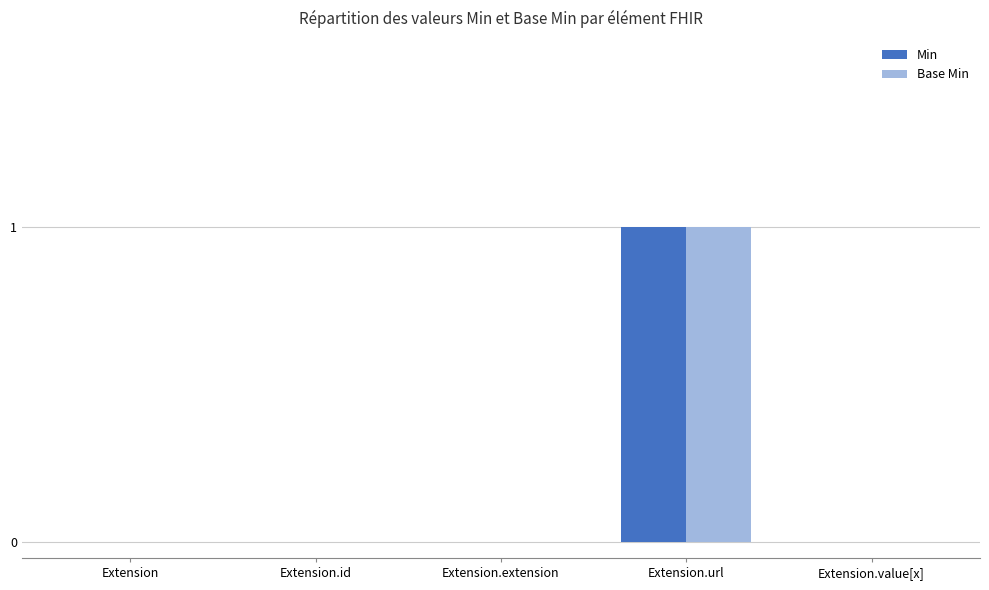

True or false: Min has a value of 0 at Extension.extension.

True